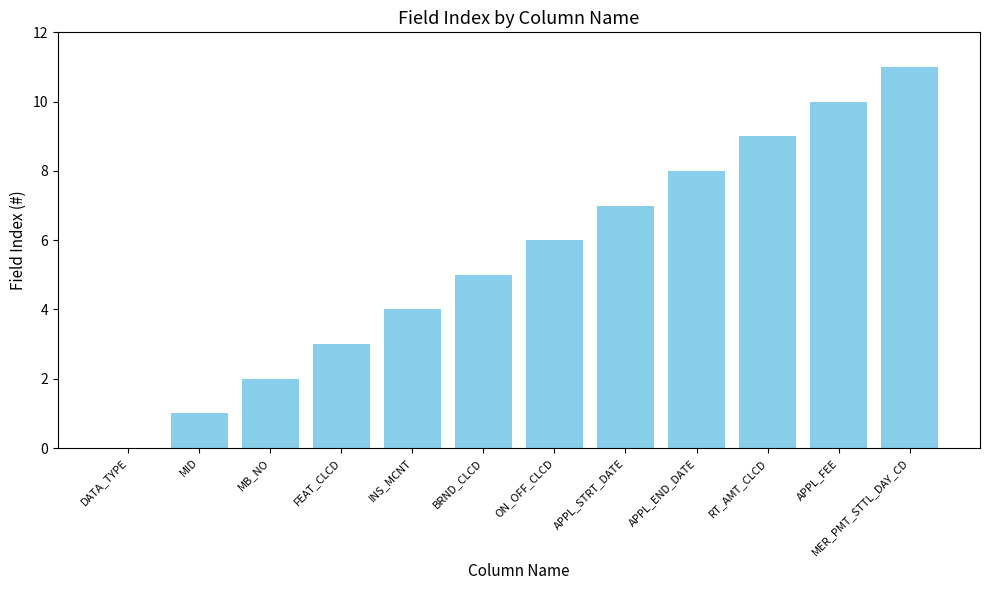

Read the value at APPL_END_DATE, to the nearest 5.

10